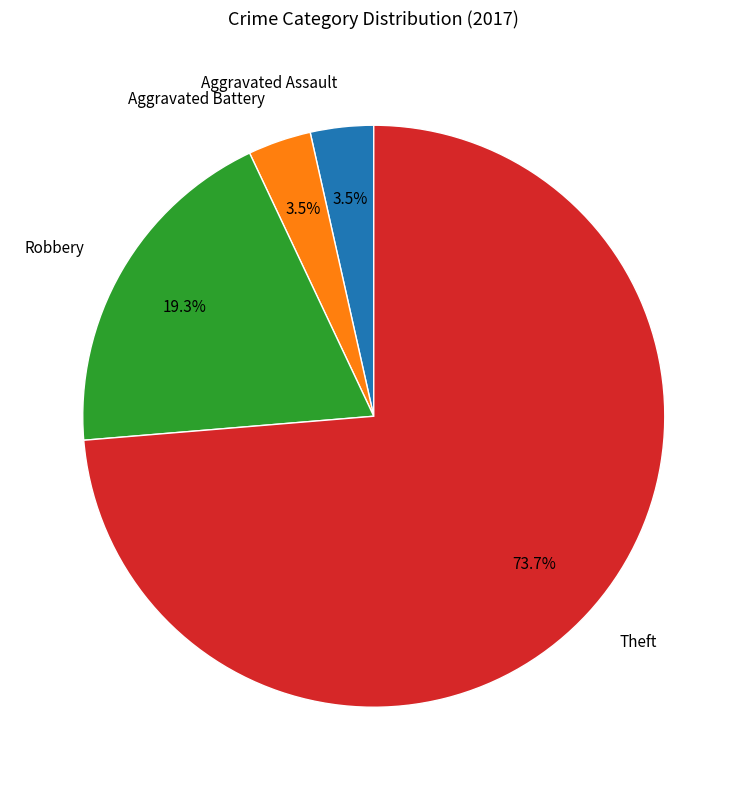

How much of the chart is everything except Aggravated Assault?

96.5%